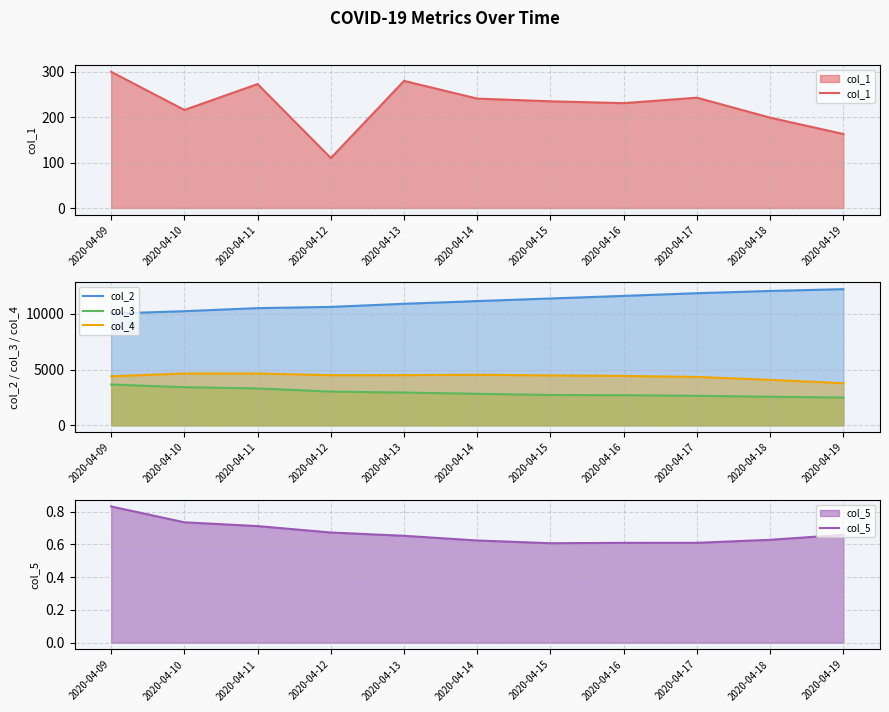

True or false: col_3 has more than 1 points higher than both neighbors.

False